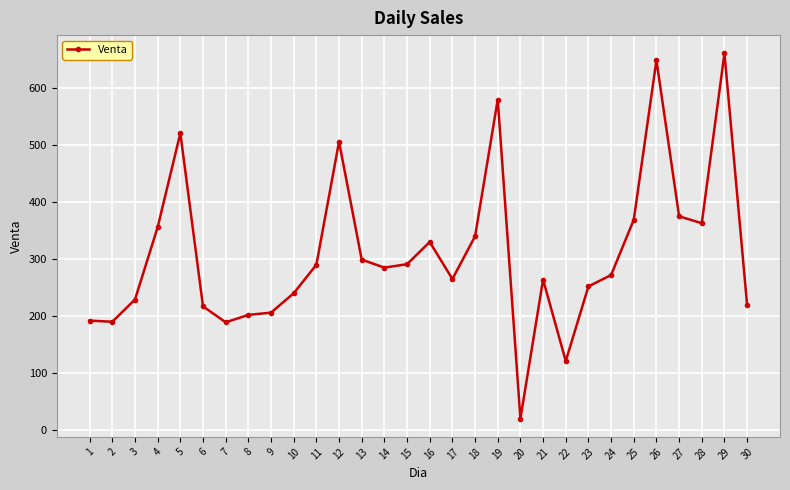

What is the approximate value at 15, to the nearest 100?

300